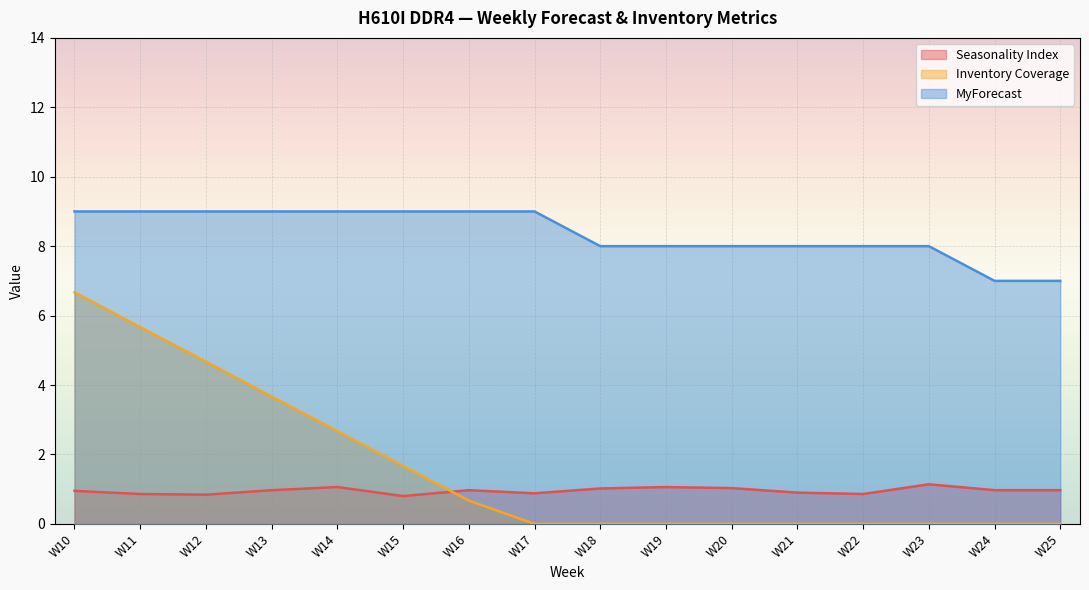

Is it true that MyForecast equals 2.1 at W18?

False